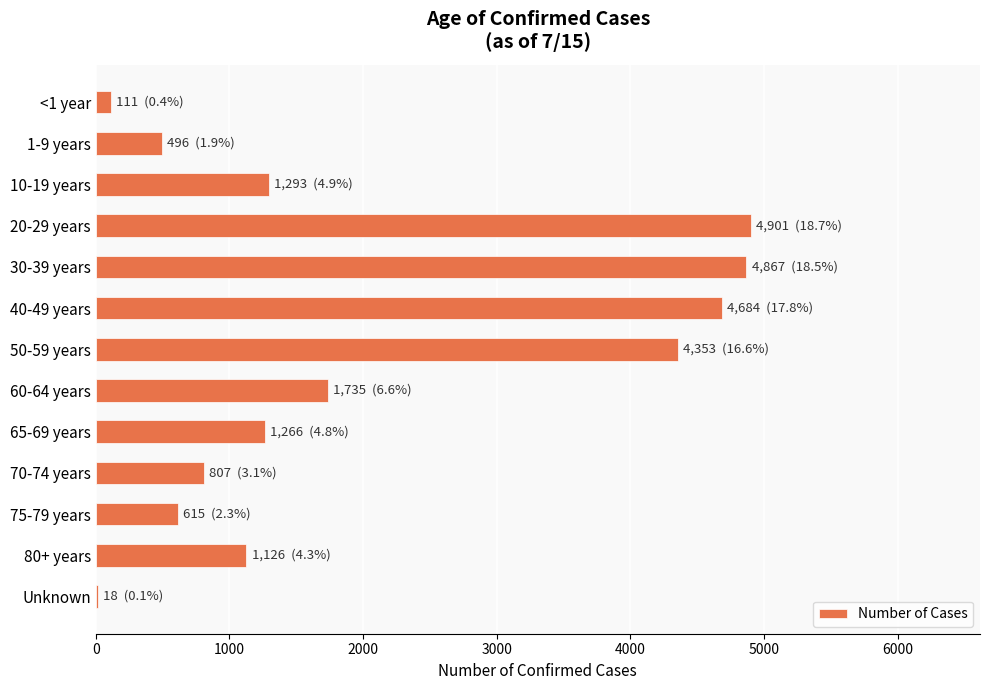

Reading top to bottom, transcribe all the data shown in this chart.

<1 year=111	1-9 years=496	10-19 years=1293	20-29 years=4901	30-39 years=4867	40-49 years=4684	50-59 years=4353	60-64 years=1735	65-69 years=1266	70-74 years=807	75-79 years=615	80+ years=1126	Unknown=18